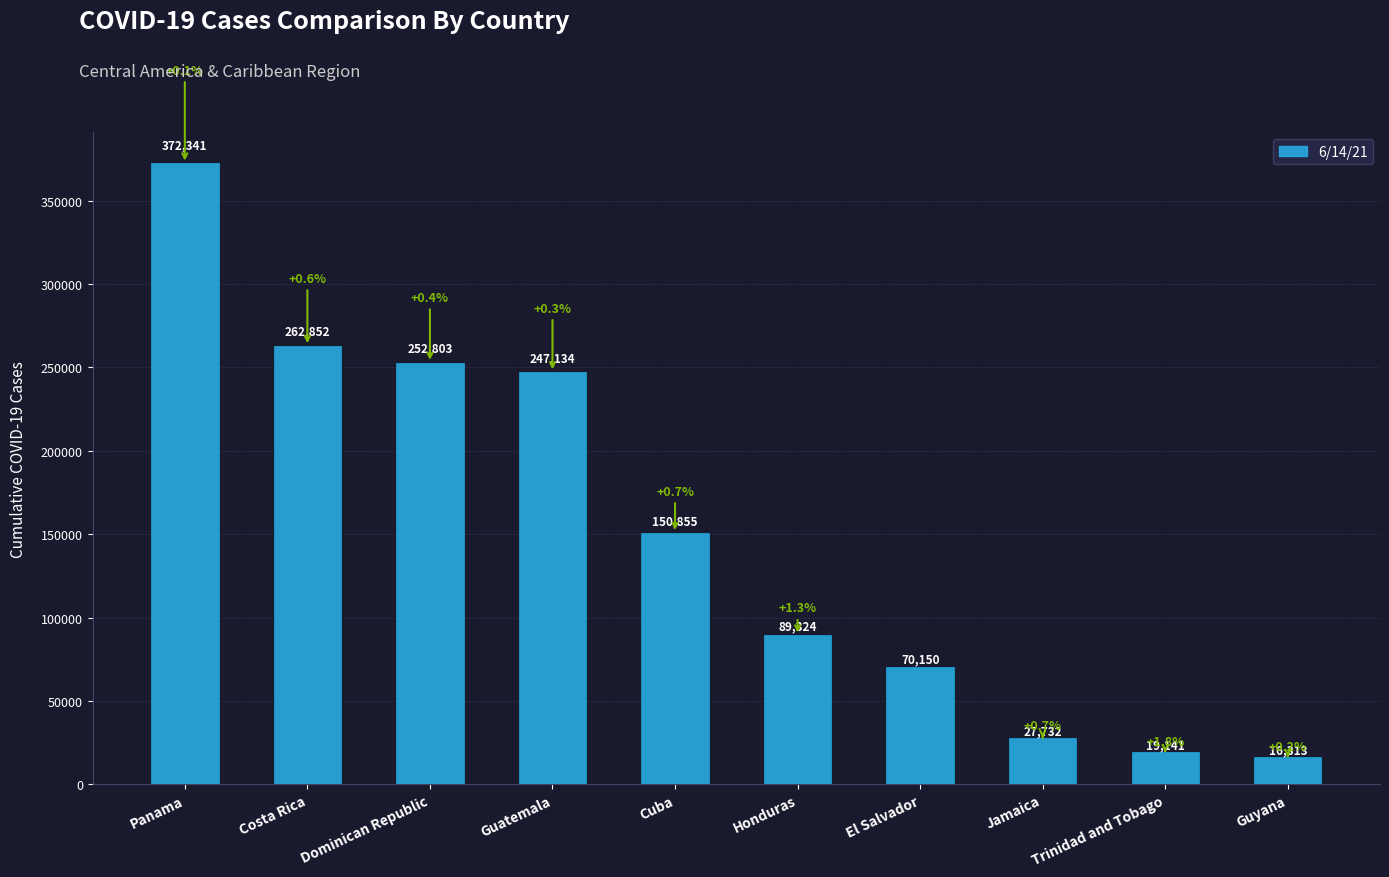

Are the bars grouped side by side (vs. stacked)?

No